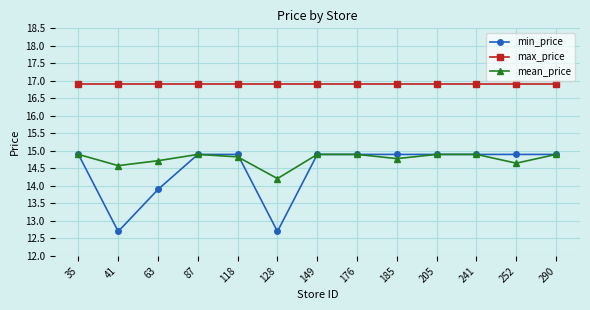

How many lines are shown in the chart?

3